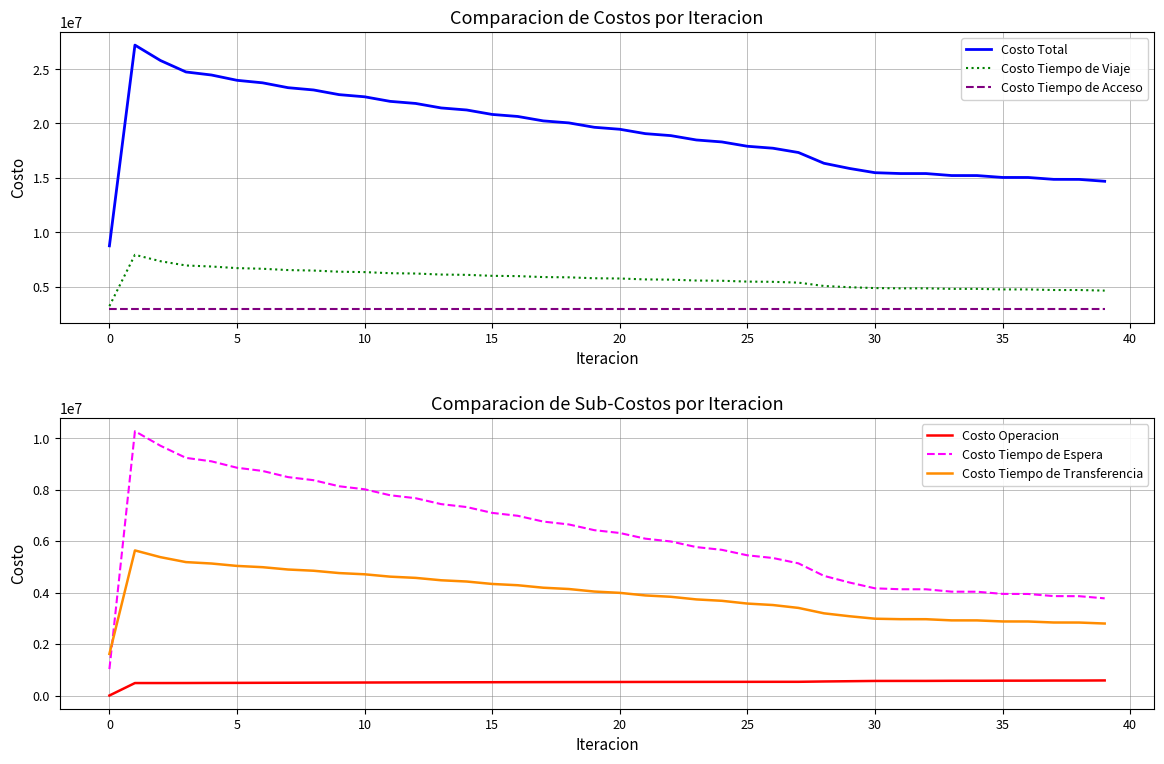

Where is Costo Operacion nearest to the value 292717?

5